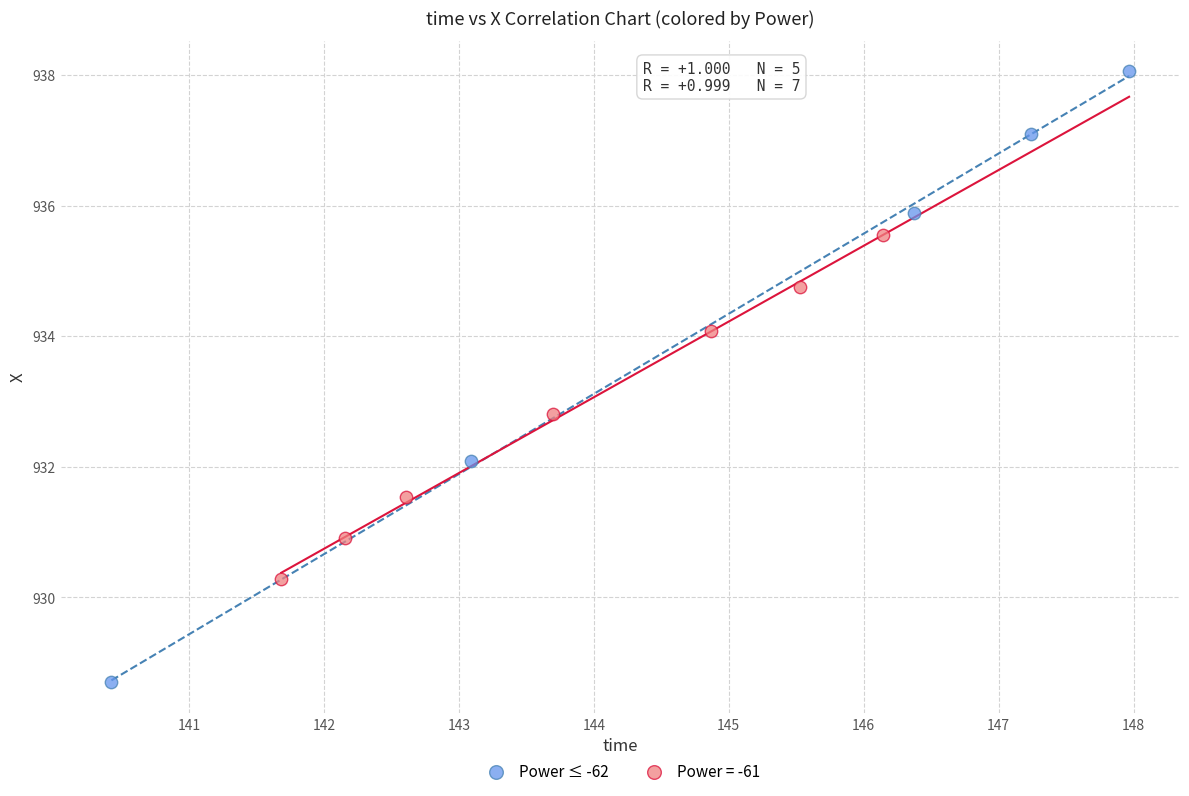

Which series has the widest spread of Y values?

Power ≤ -62